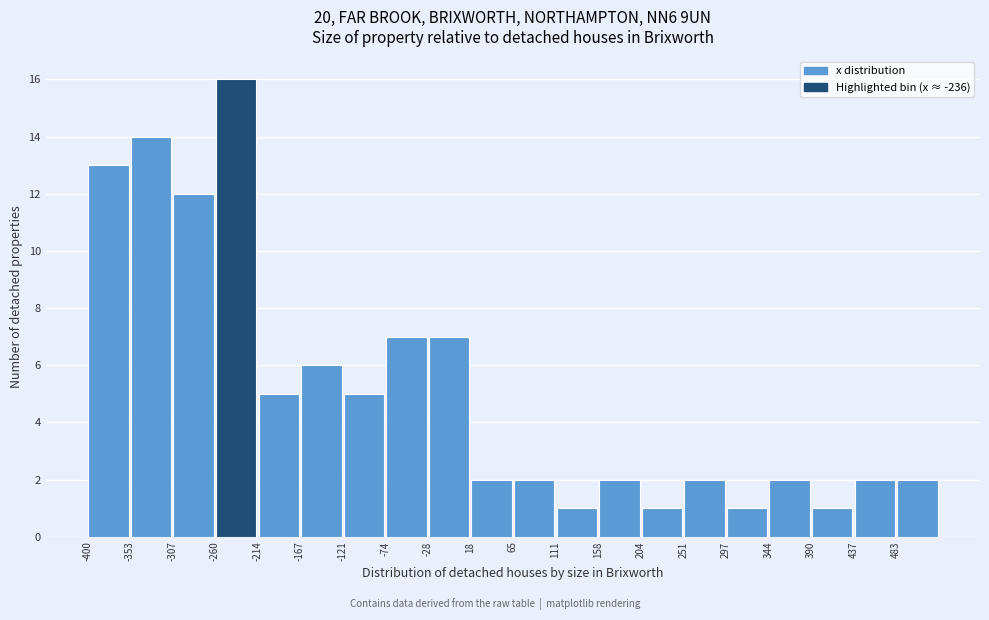

Reading left to right, list every bar in this chart as the range it spans on the x-axis followed by its height. Neither the bar edges nor the heights are printed on the chart, so give them approximately, as read against the axes.

-400.0 to -353.5: 13
-353.5 to -307.0: 14
-307.0 to -260.5: 12
-260.5 to -214.0: 16
-214.0 to -167.5: 5
-167.5 to -121.0: 6
-121.0 to -74.5: 5
-74.5 to -28.0: 7
-28.0 to 18.5: 7
18.5 to 65.0: 2
65.0 to 111.5: 2
111.5 to 158.0: 1
158.0 to 204.5: 2
204.5 to 251.0: 1
251.0 to 297.5: 2
297.5 to 344.0: 1
344.0 to 390.5: 2
390.5 to 437.0: 1
437.0 to 483.5: 2
483.5 to 530.0: 2